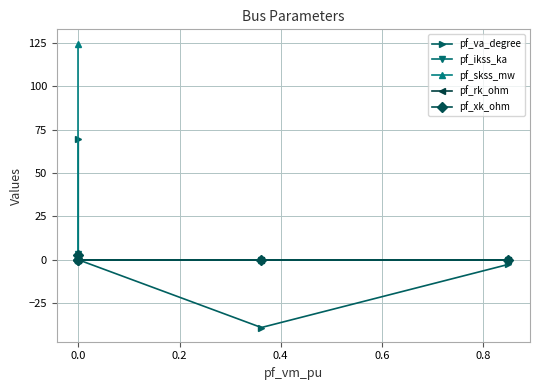

Reading left to right, transcribe all the data shown in this chart.

pf_va_degree: 69.7	0.0	0.0	-39.1	-2.7
pf_ikss_ka: 3.6	0.0	0.0	0.0	0.0
pf_skss_mw: 124.8	0.0	0.0	0.0	0.0
pf_rk_ohm: 1.1	0.0	0.0	0.0	0.0
pf_xk_ohm: 3.0	0.0	0.0	0.0	0.0